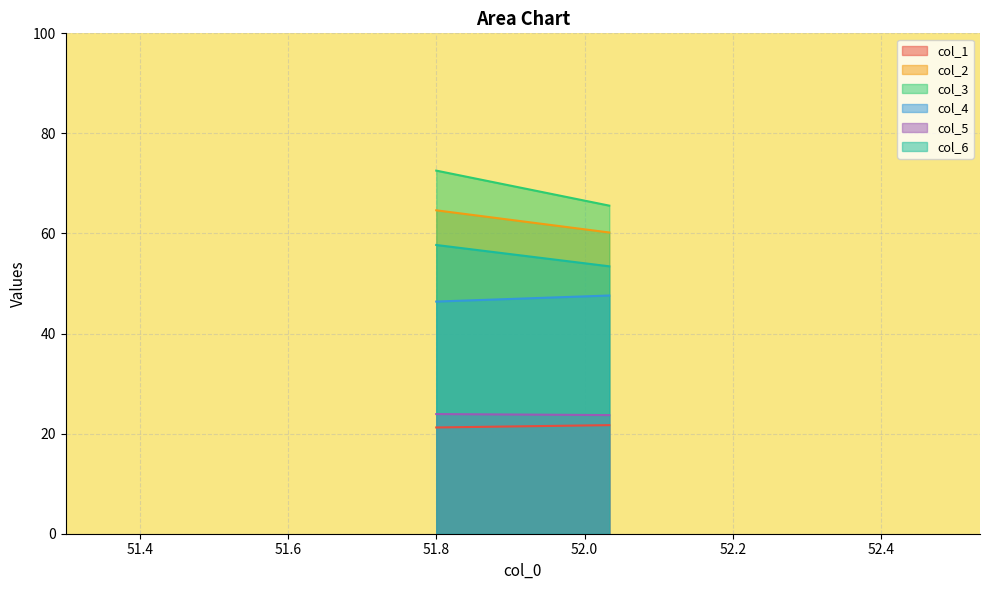

Which has a higher value, 0 or 1?

1